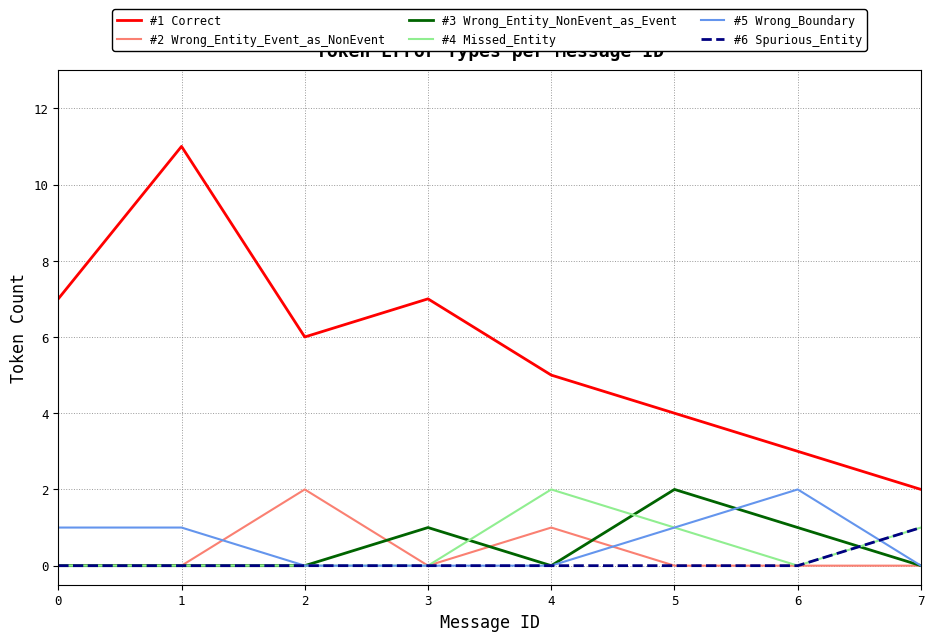

Is it true that #1 Correct equals 12 at 3?

False